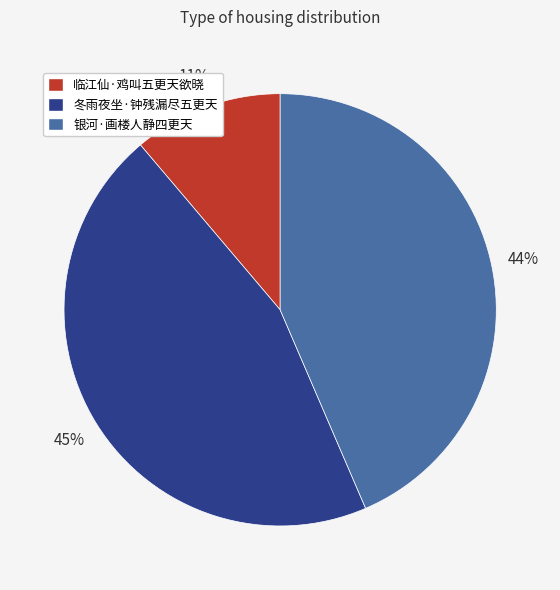

Is the sum of 银河·画楼人静四更天 and 临江仙·鸡叫五更天欲晓 greater than half?

Yes